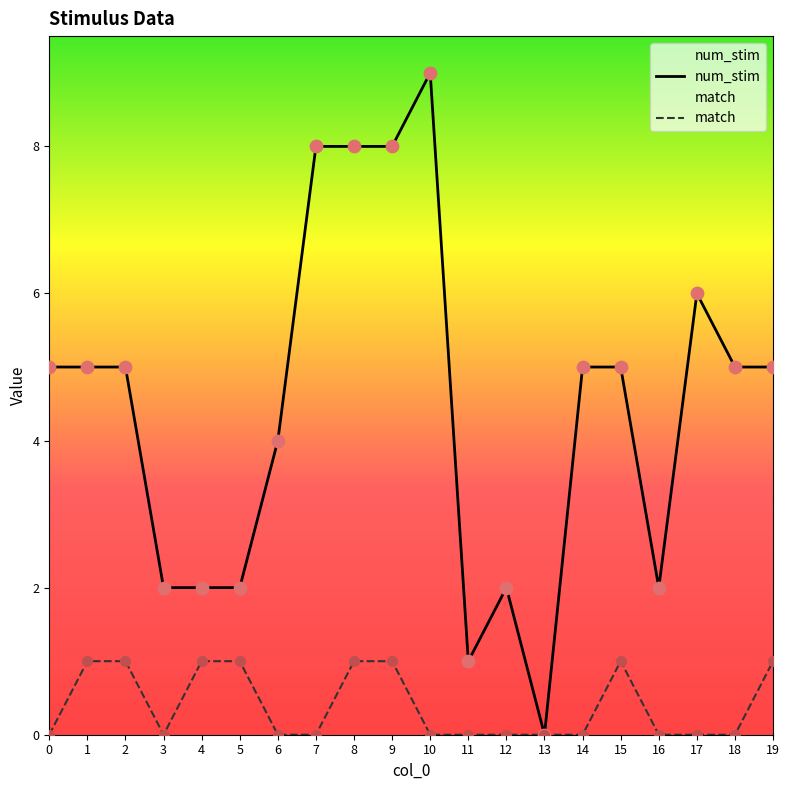

Which series reaches the maximum Y coordinate?

num_stim